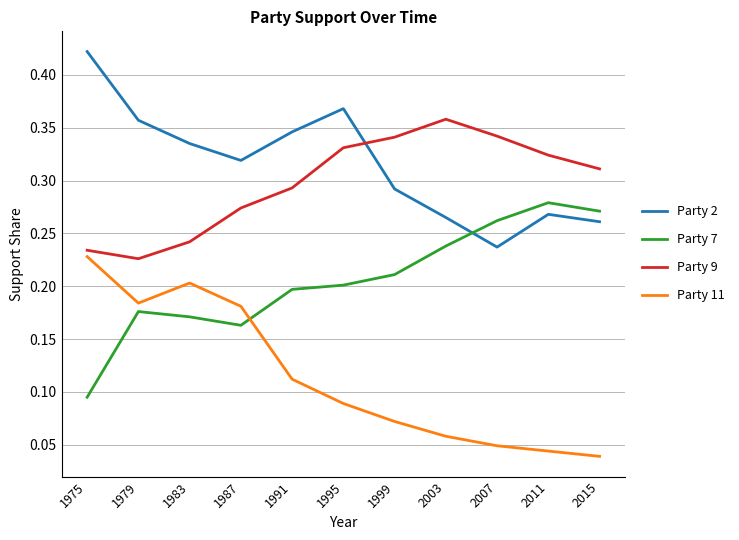

Is the value of Party 9 at 1991 greater than the value of Party 7 at 2015?

Yes